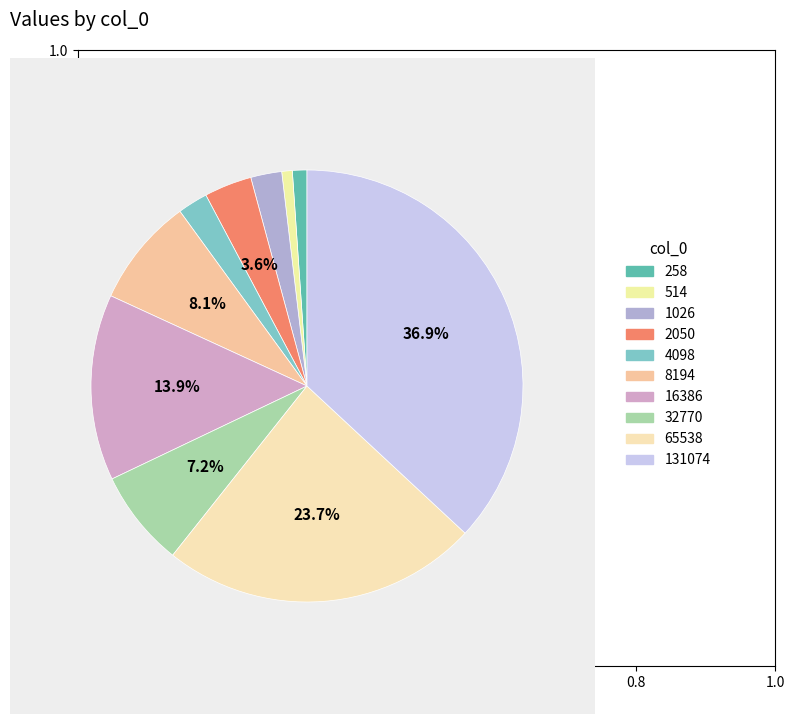

How many segments does this pie chart have?

10